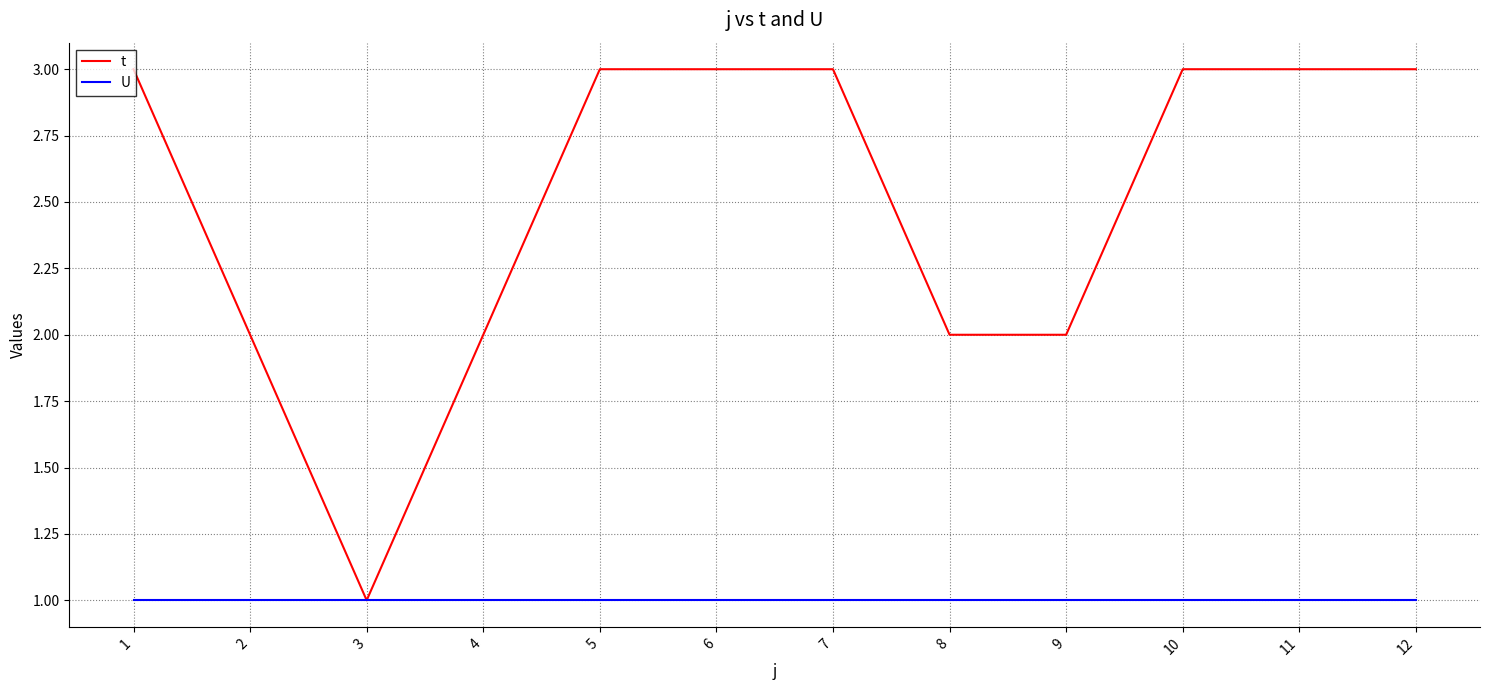

What is the highest value of the t series?

3